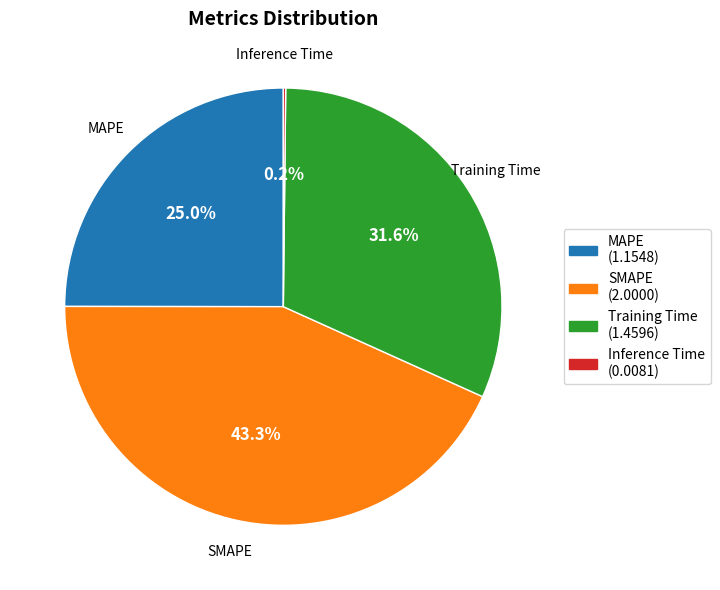

What is the ratio of the value at SMAPE to the value at MAPE?

1.7